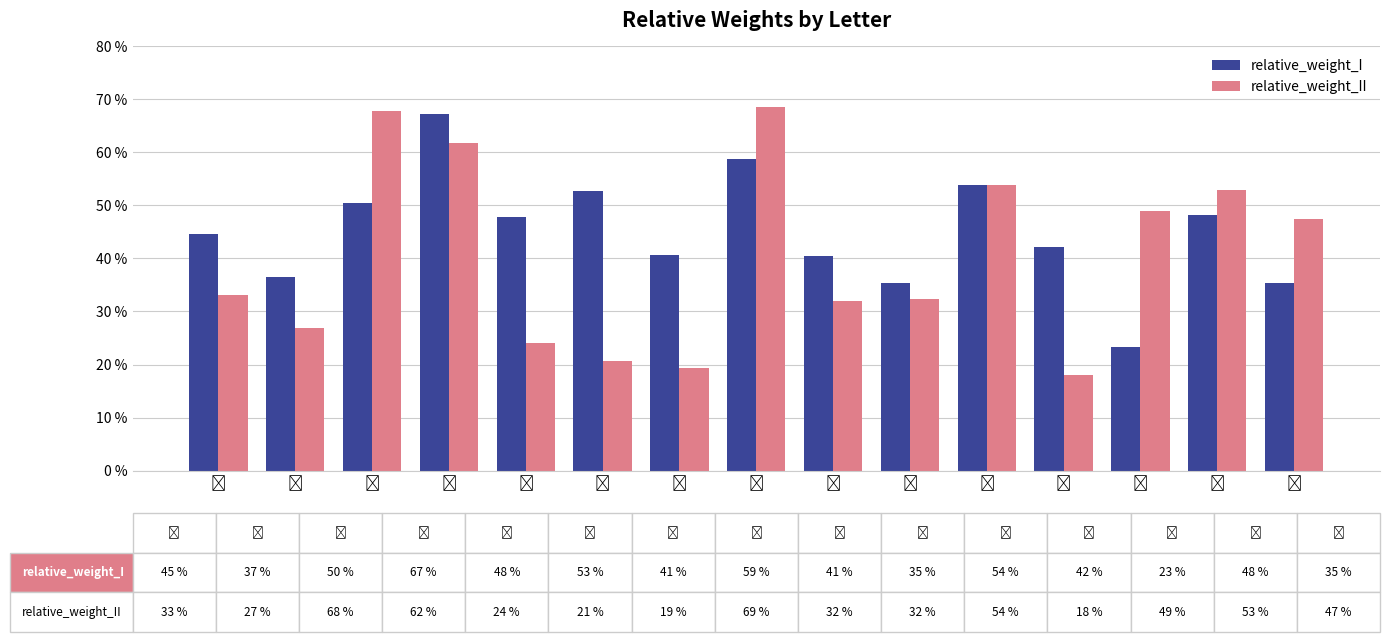

What is the minimum value for relative_weight_II?

0.2